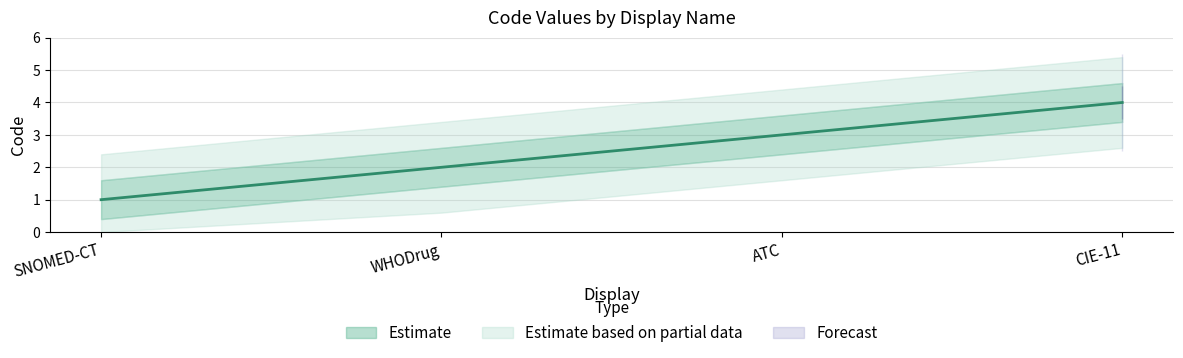

How many lines are shown in the chart?

1